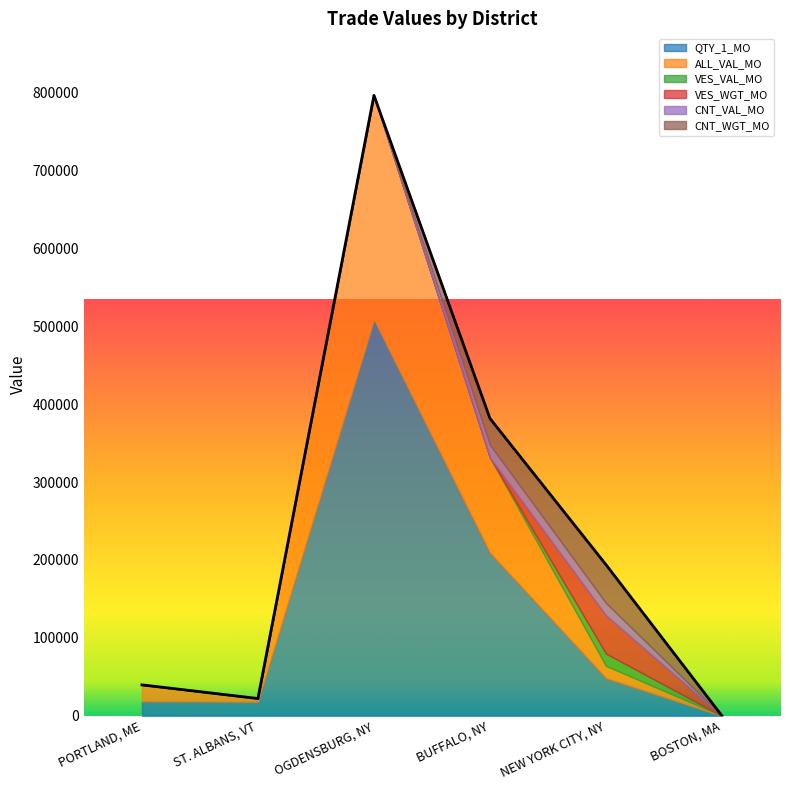

Rank the categories by ALL_VAL_MO value from highest to lowest.

OGDENSBURG, NY, BUFFALO, NY, PORTLAND, ME, NEW YORK CITY, NY, ST. ALBANS, VT, BOSTON, MA